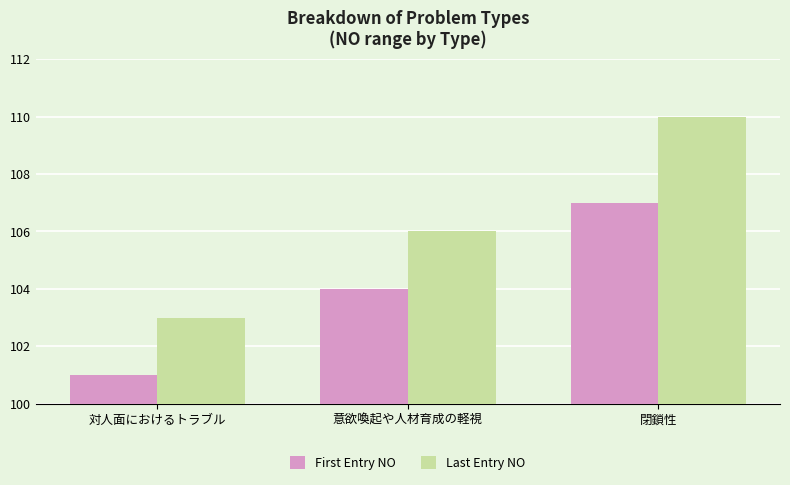

Rank the series at 意欲喚起や人材育成の軽視 from lowest to highest value.

First Entry NO, Last Entry NO